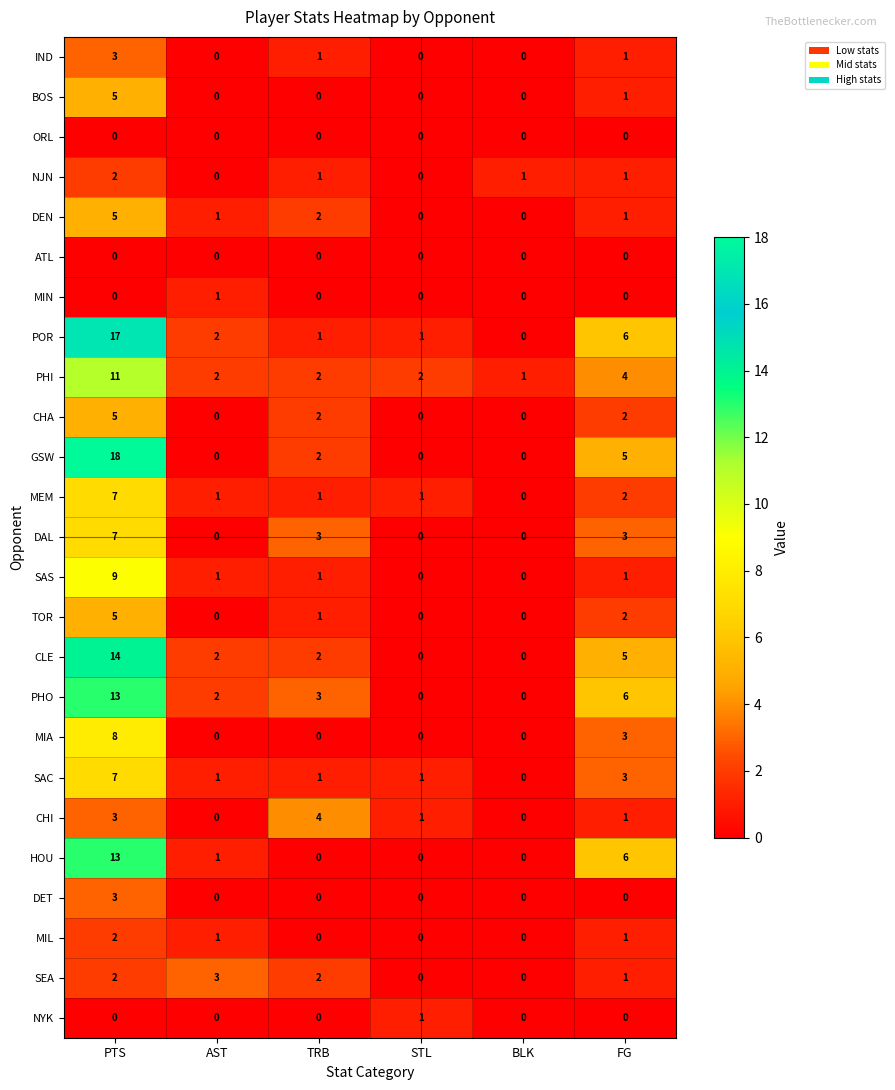

What is the sum of the MEM values at PTS and STL?

8